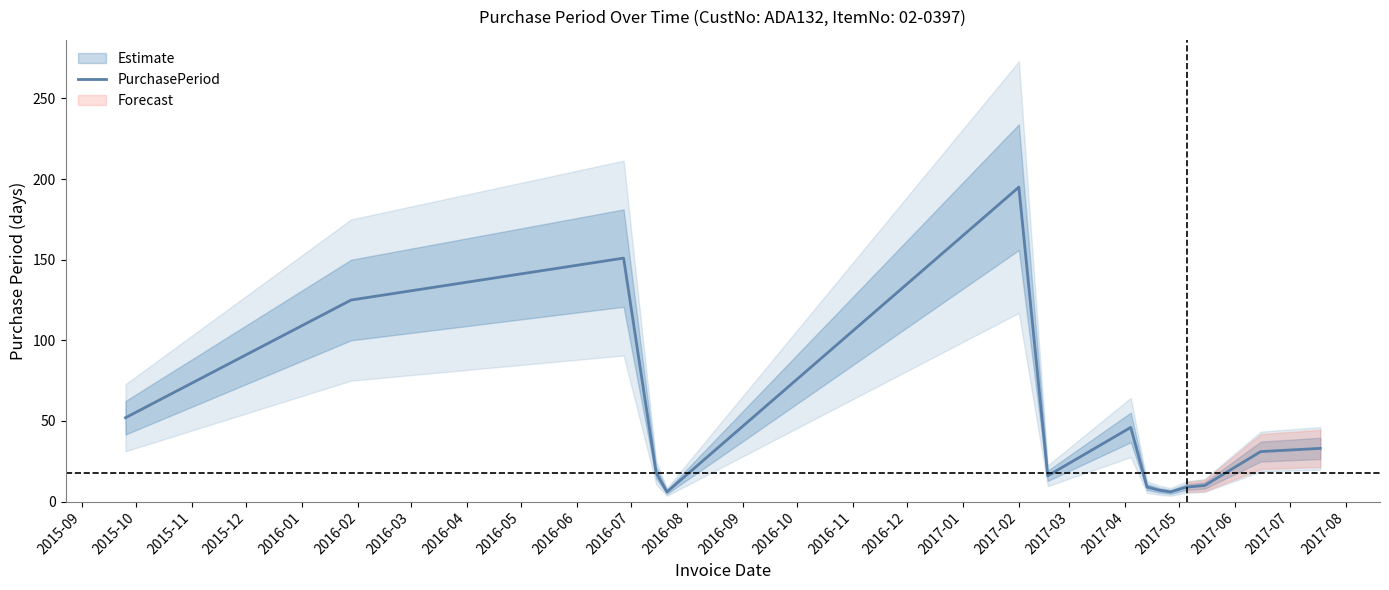

What is the maximum value for PurchasePeriod?

195